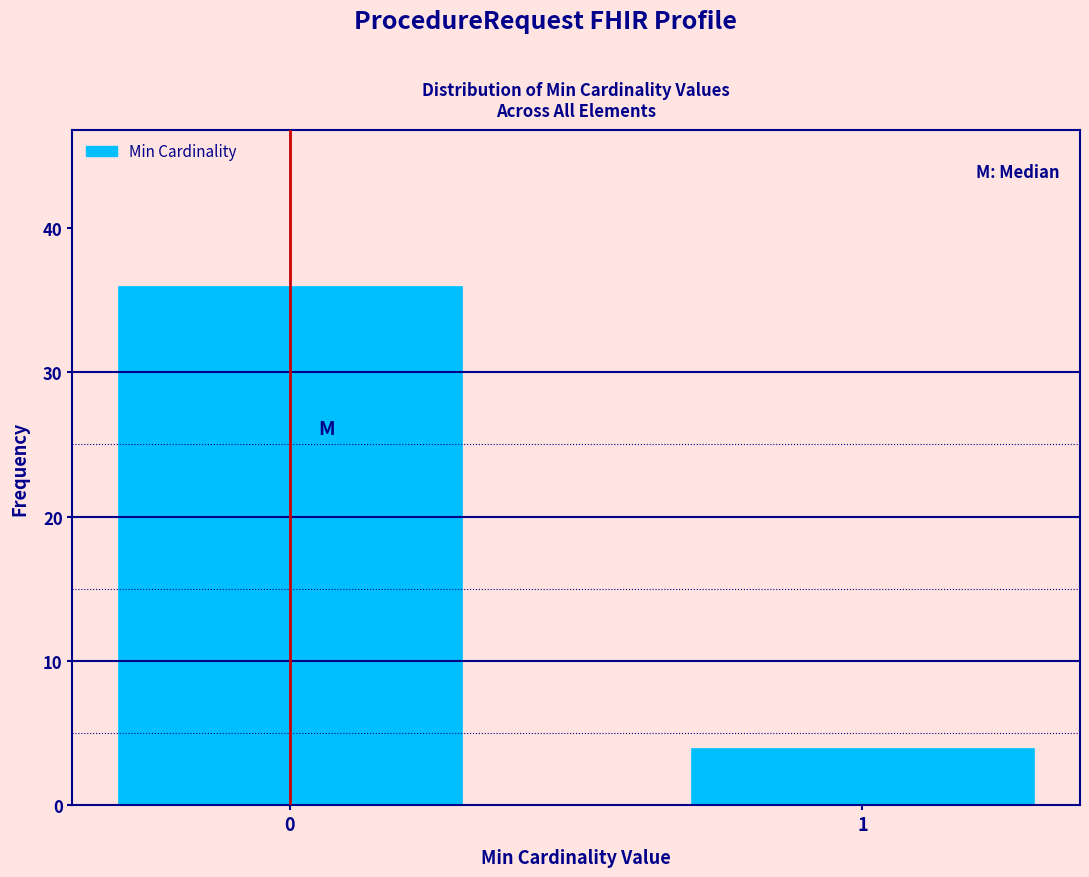

Reading left to right, transcribe all the data shown in this chart.

36	4